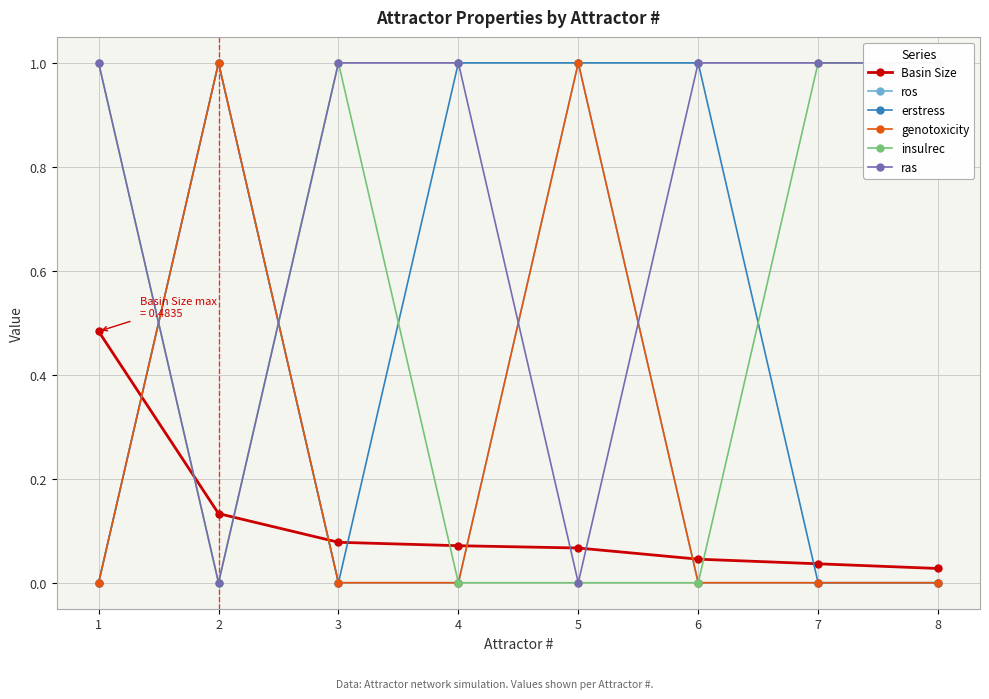

Reading left to right, list all the values displayed in this chart.

Basin Size: 0.5	0.1	0.1	0.1	0.1	0.0	0.0	0.0
ros: 0.0	1.0	0.0	0.0	1.0	0.0	0.0	0.0
erstress: 0.0	1.0	0.0	1.0	1.0	1.0	0.0	0.0
genotoxicity: 0.0	1.0	0.0	0.0	1.0	0.0	0.0	0.0
insulrec: 1.0	0.0	1.0	0.0	0.0	0.0	1.0	1.0
ras: 1.0	0.0	1.0	1.0	0.0	1.0	1.0	1.0